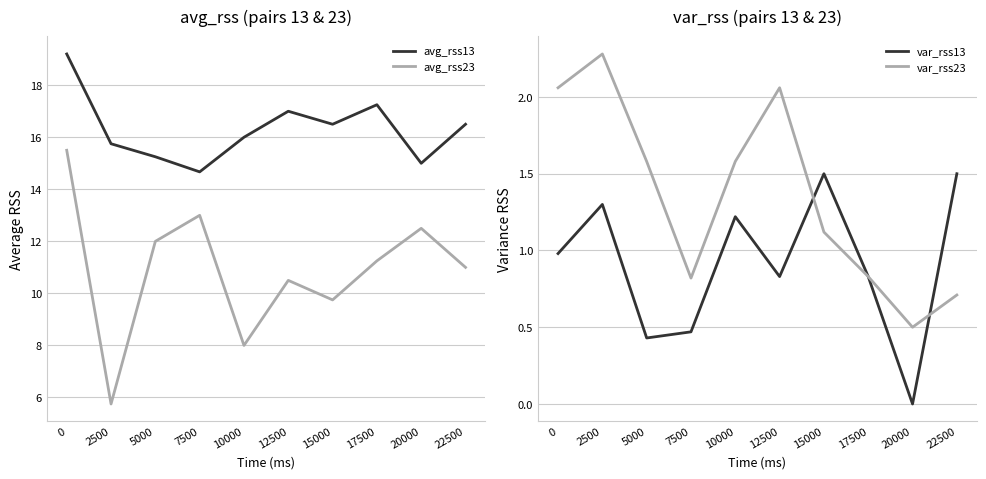

What is the total value across all series at 17500?

30.2